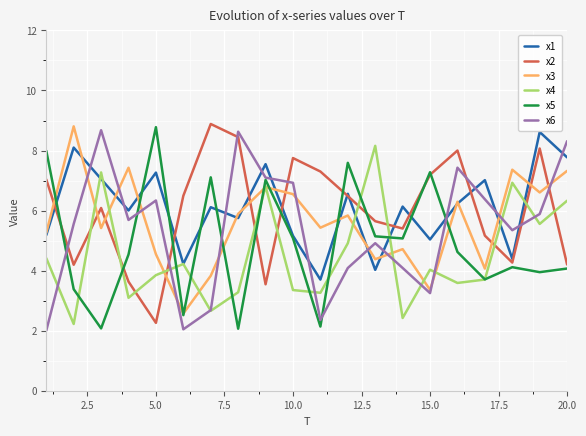

What is the minimum value shown in the chart?

2.0